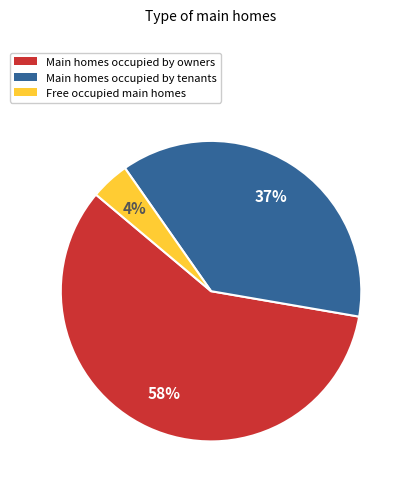

To the nearest percent, what is the average slice percentage?

33%